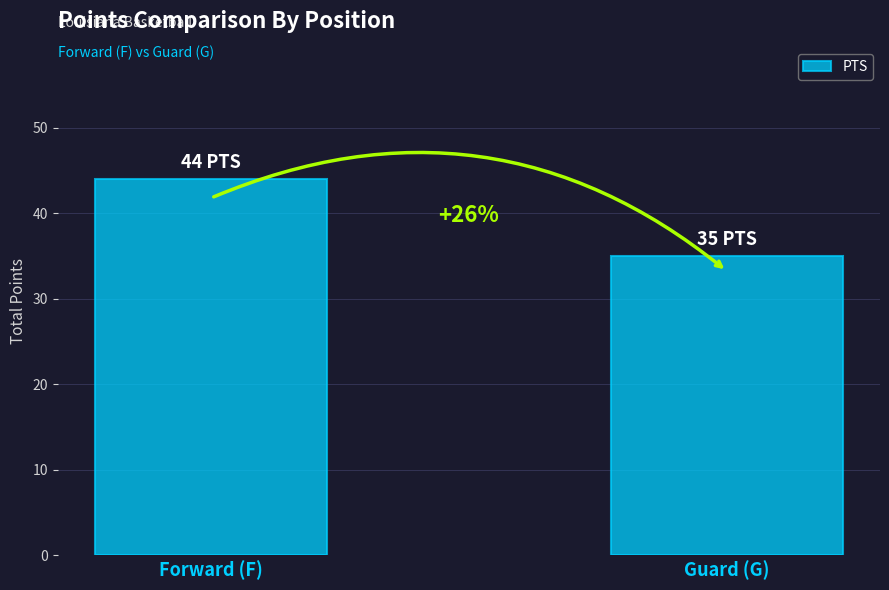

Are the bars horizontal?

No